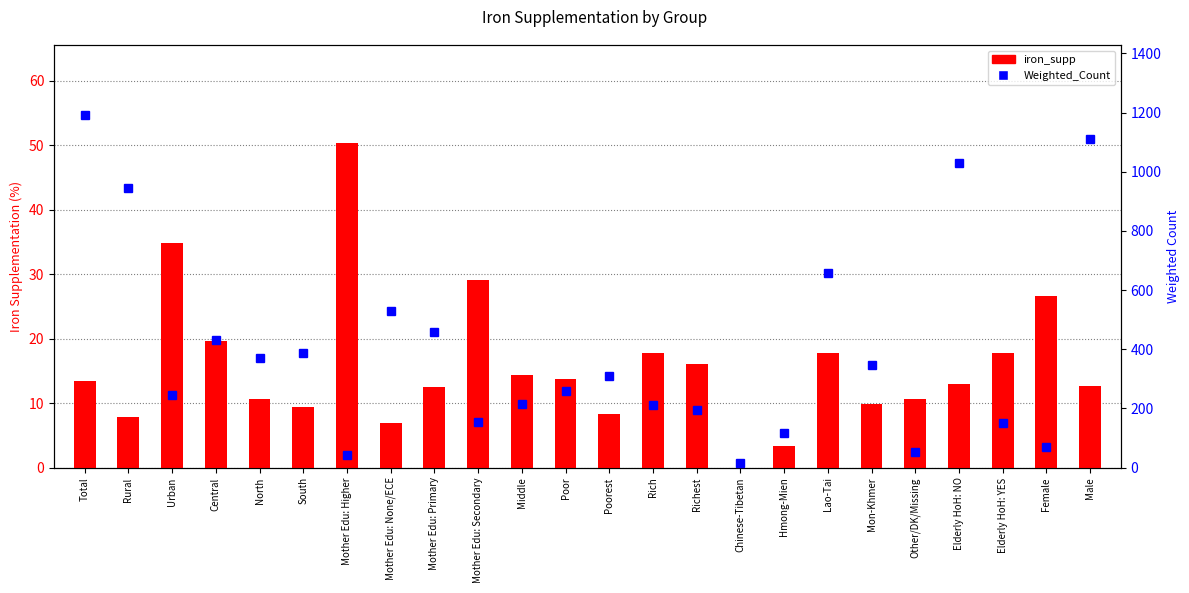

Reading left to right, extract all data points from this chart.

iron_supp: Total=13.5	Rural=7.9	Urban=34.8	Central=19.7	North=10.6	South=9.4	Mother Edu: Higher=50.4	Mother Edu: None/ECE=6.9	Mother Edu: Primary=12.5	Mother Edu: Secondary=29.1	Middle=14.4	Poor=13.7	Poorest=8.3	Rich=17.8	Richest=16.0	Chinese-Tibetan=0.0	Hmong-Mien=3.4	Lao-Tai=17.7	Mon-Khmer=9.9	Other/DK/Missing=10.6	Elderly HoH: NO=12.9	Elderly HoH: YES=17.8	Female=26.6	Male=12.7
Weighted_Count: Total=1190.4	Rural=944.4	Urban=246.0	Central=429.8	North=371.5	South=389.0	Mother Edu: Higher=43.6	Mother Edu: None/ECE=529.5	Mother Edu: Primary=460.0	Mother Edu: Secondary=154.5	Middle=213.8	Poor=260.4	Poorest=310.4	Rich=210.8	Richest=195.0	Chinese-Tibetan=14.7	Hmong-Mien=115.5	Lao-Tai=657.9	Mon-Khmer=347.9	Other/DK/Missing=54.4	Elderly HoH: NO=1030.8	Elderly HoH: YES=150.5	Female=71.2	Male=1110.1